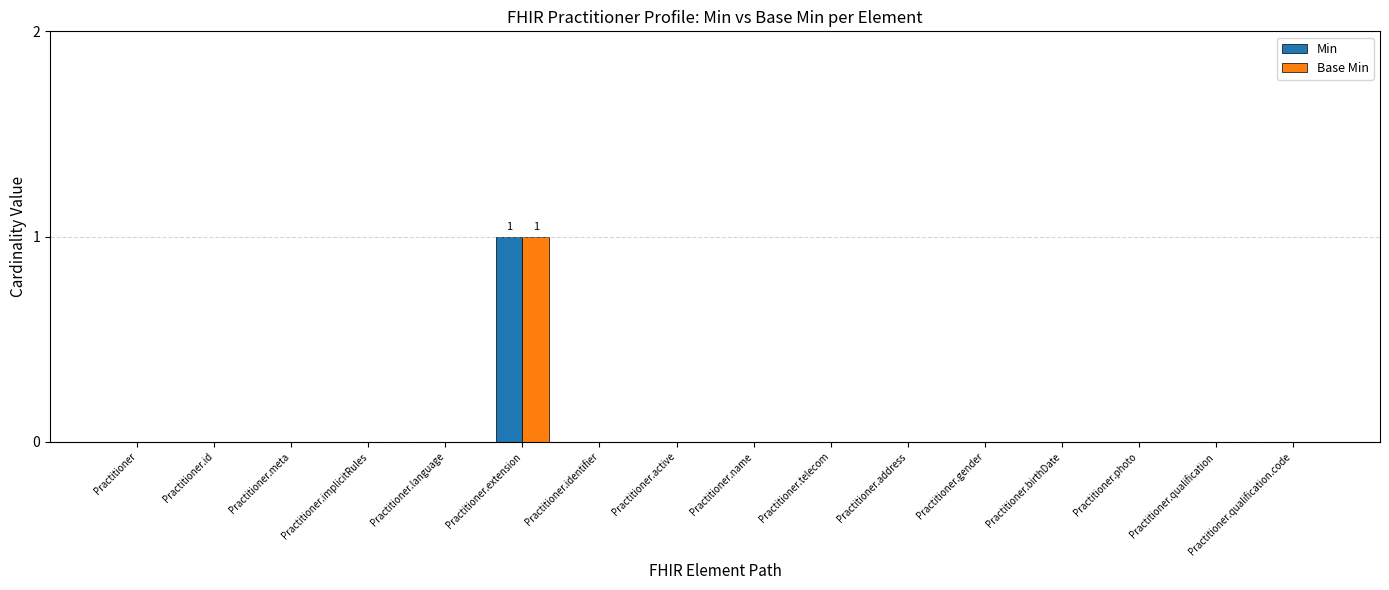

The value of Min at Practitioner is 0. True or false?

True